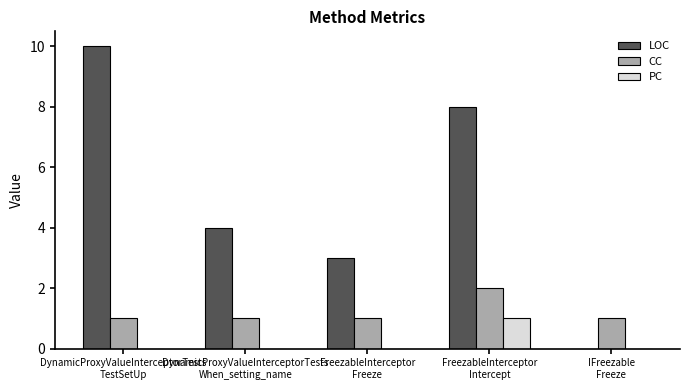

Reading right to left, list all the values displayed in this chart.

LOC: IFreezable
Freeze=0	FreezableInterceptor
Intercept=8	FreezableInterceptor
Freeze=3	DynamicProxyValueInterceptorTests
When_setting_name=4	DynamicProxyValueInterceptorTests
TestSetUp=10
CC: IFreezable
Freeze=1	FreezableInterceptor
Intercept=2	FreezableInterceptor
Freeze=1	DynamicProxyValueInterceptorTests
When_setting_name=1	DynamicProxyValueInterceptorTests
TestSetUp=1
PC: IFreezable
Freeze=0	FreezableInterceptor
Intercept=1	FreezableInterceptor
Freeze=0	DynamicProxyValueInterceptorTests
When_setting_name=0	DynamicProxyValueInterceptorTests
TestSetUp=0